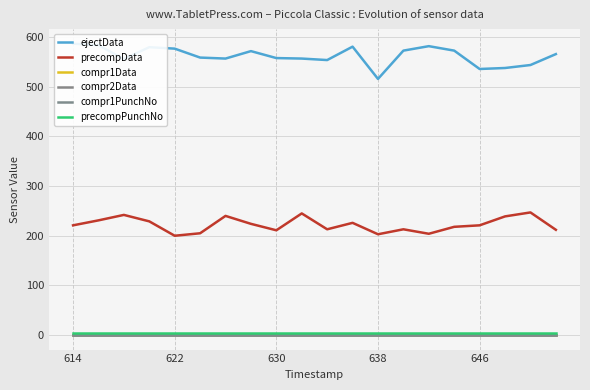

What is the sum of all precompPunchNo values?

100